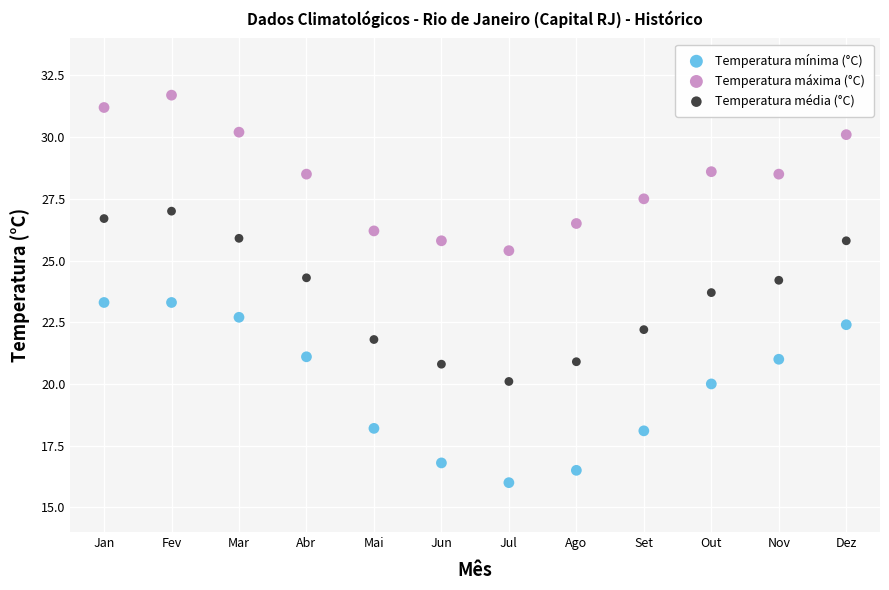

Across all data points, what is the range of Y values (max minus min)?

15.7